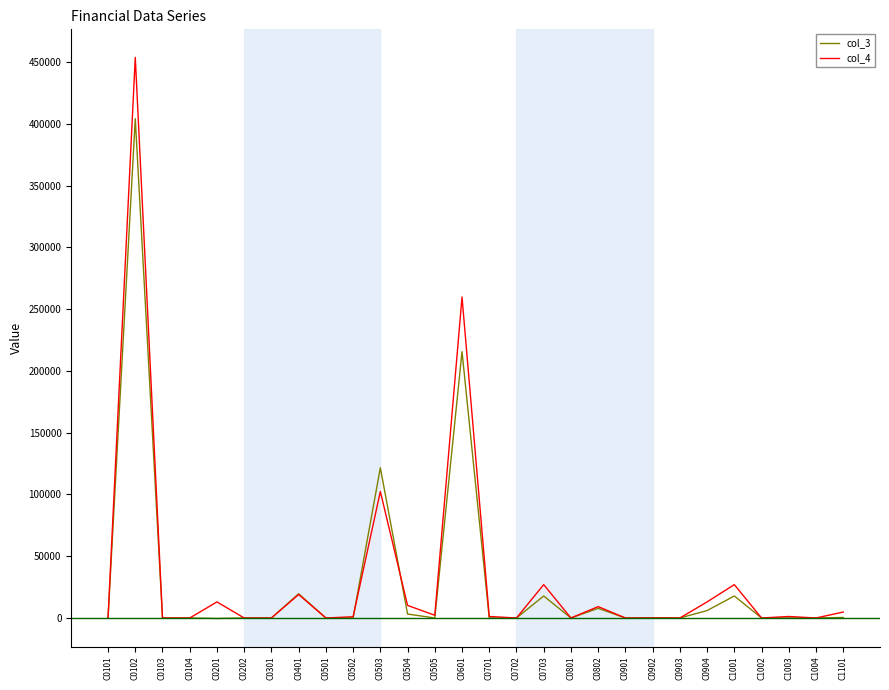

At which label does col_3 reach its peak?

C0102